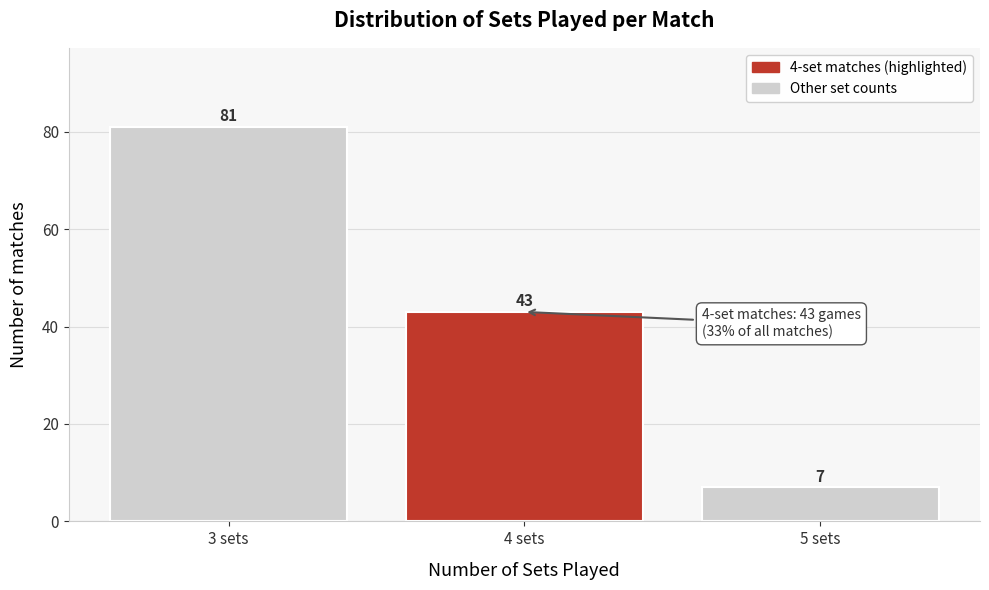

How tall is the bar that spans 3.5 to 4.5 on the x-axis?

43